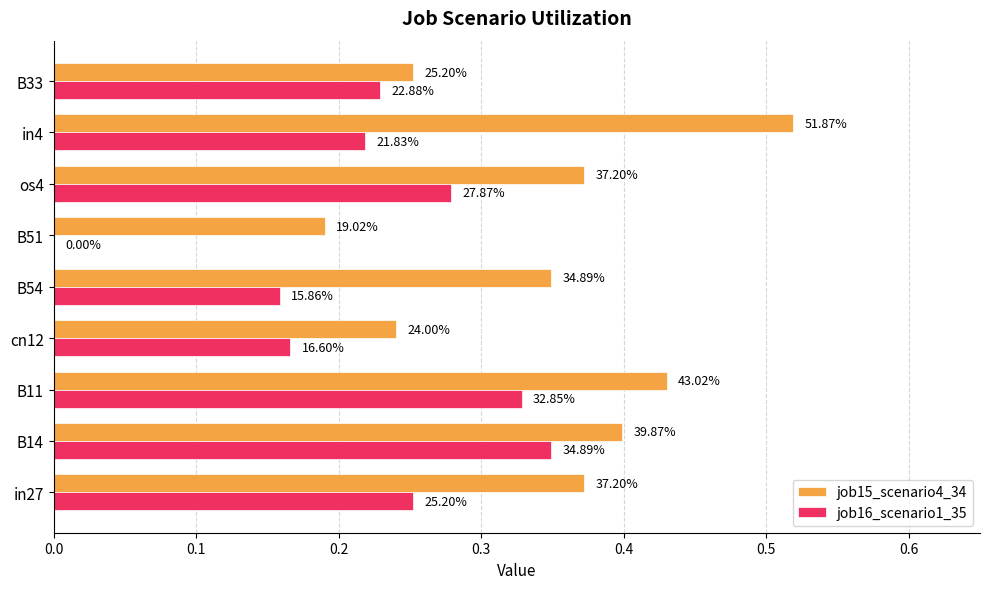

What are all the series names shown in the legend?

job15_scenario4_34, job16_scenario1_35